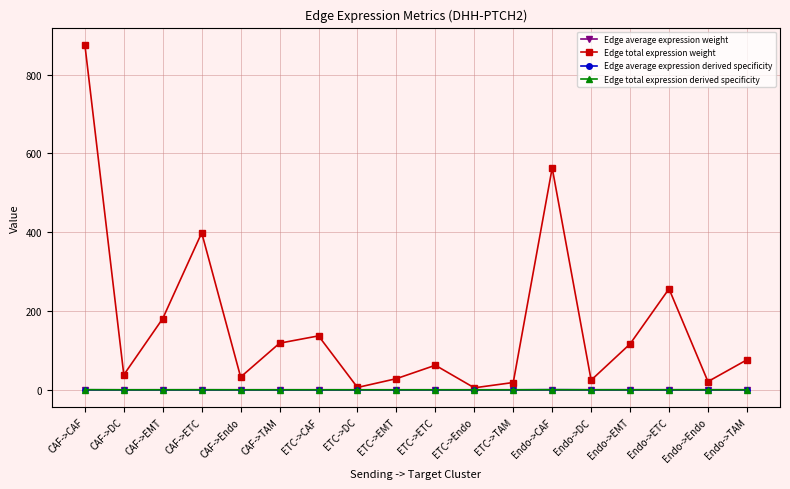

Which category has the highest value across all series?

CAF->CAF